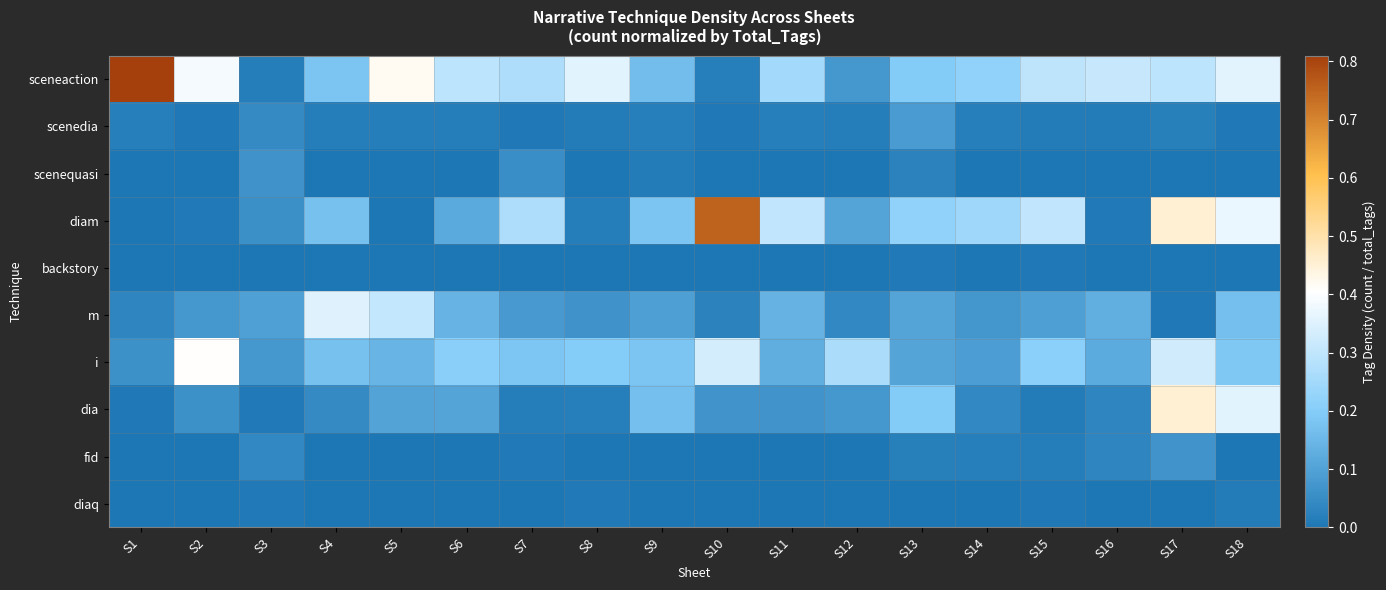

Which series has the largest total across all categories?

sceneaction